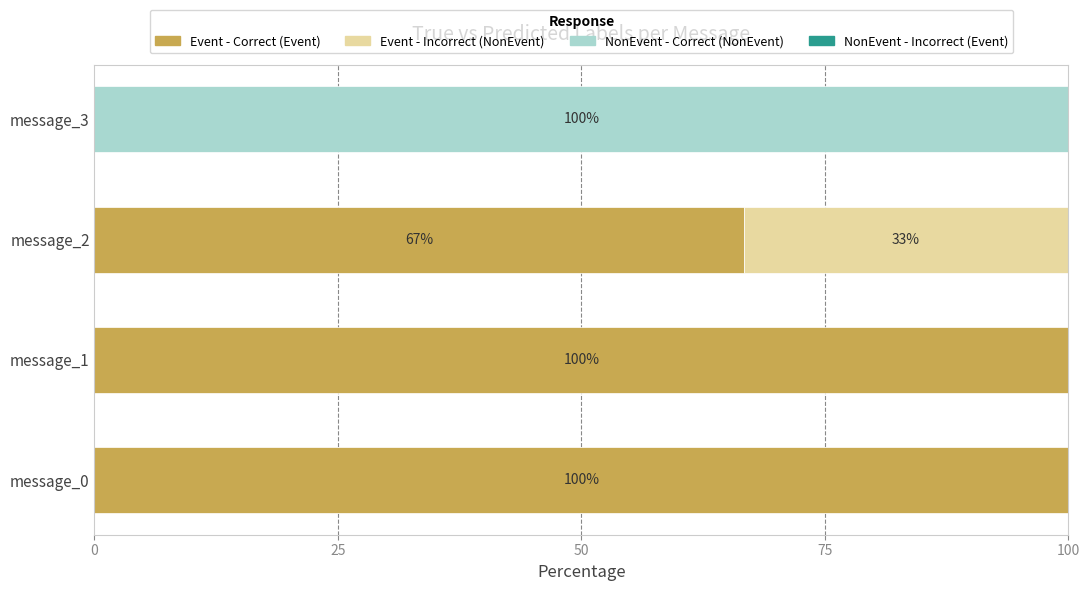

The Event - Correct (Event) series shows 0.0 at message_3. True or false?

True